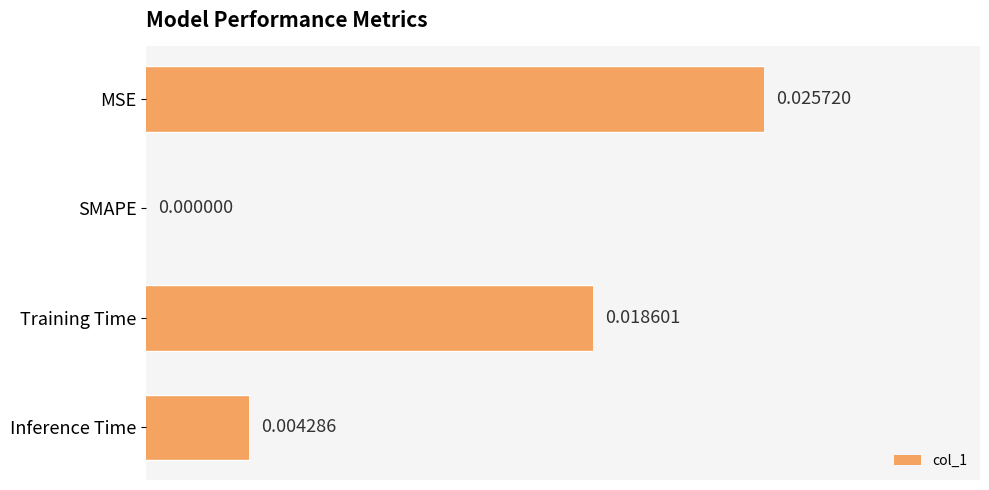

At which category does the chart reach its peak across all series?

MSE